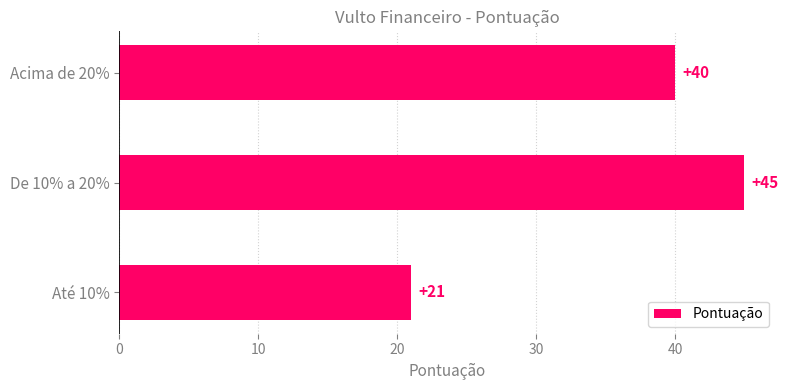

What is the greatest value displayed?

45